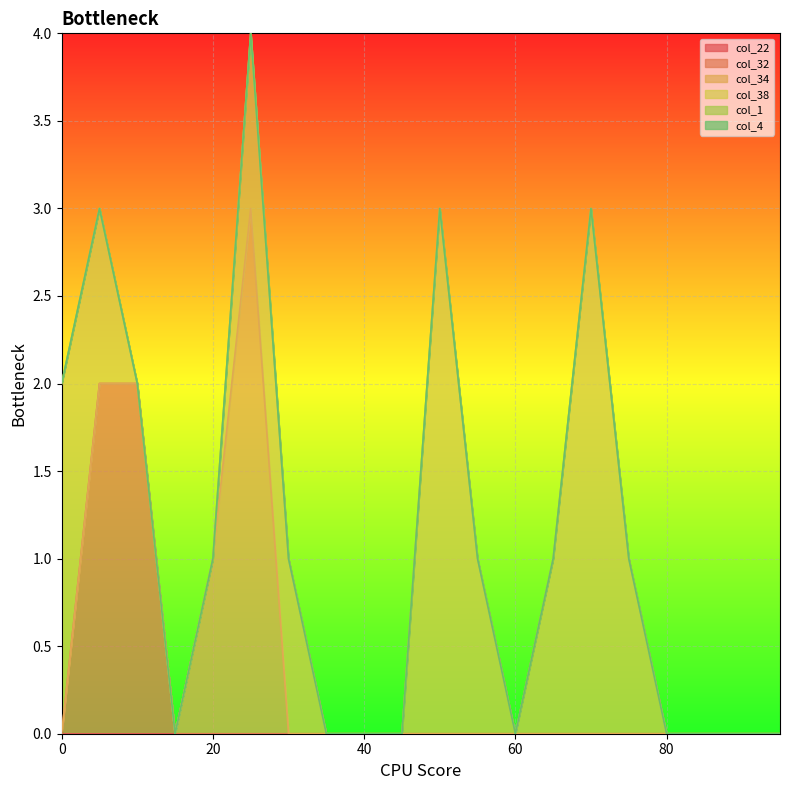

What is the difference between the maximum and second lowest values in the col_34 series?

3